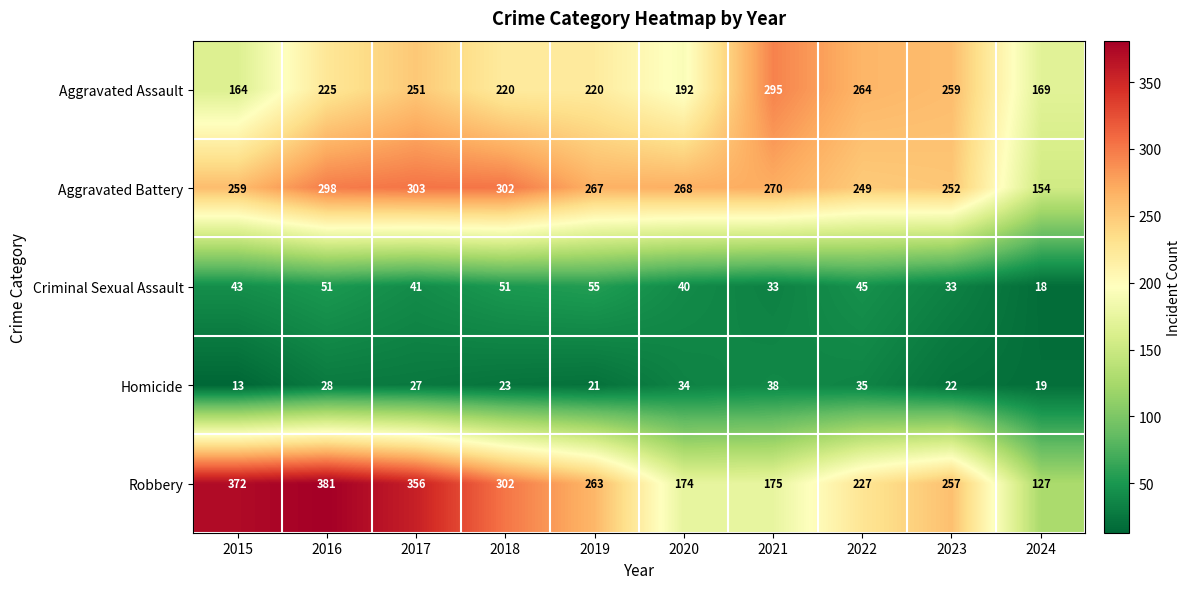

What is the minimum value shown in the chart?

13